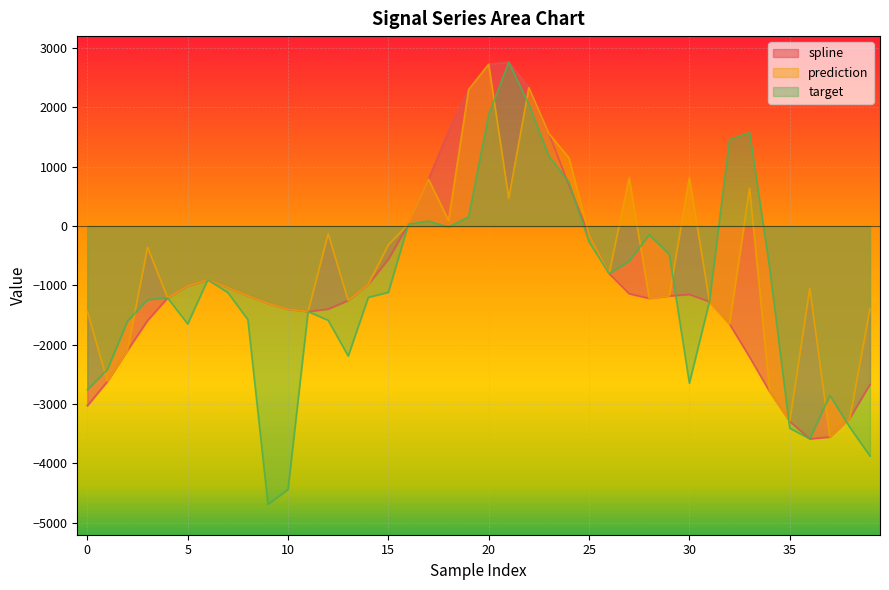

True or false: spline has more than 0 interior local peaks.

True